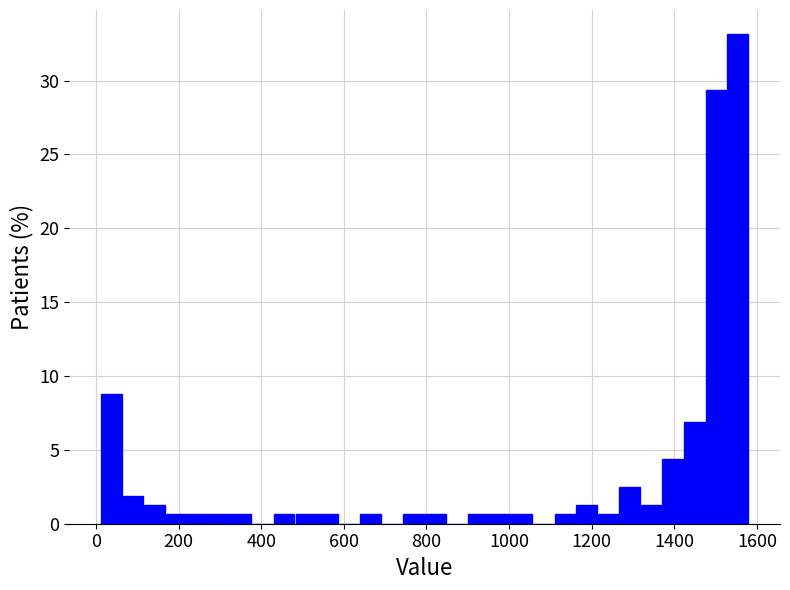

Around what value on the x-axis is the tallest bar? Give the approximate position of its centre, as read against the axis.

1560